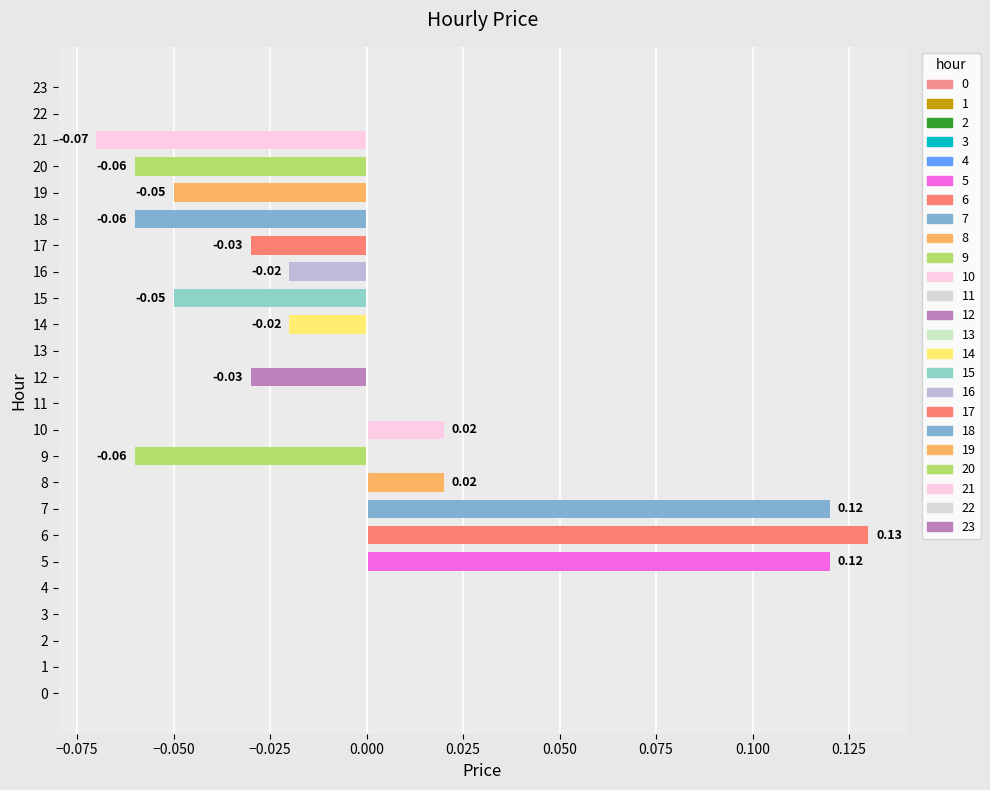

Which category has the highest value across all series?

6